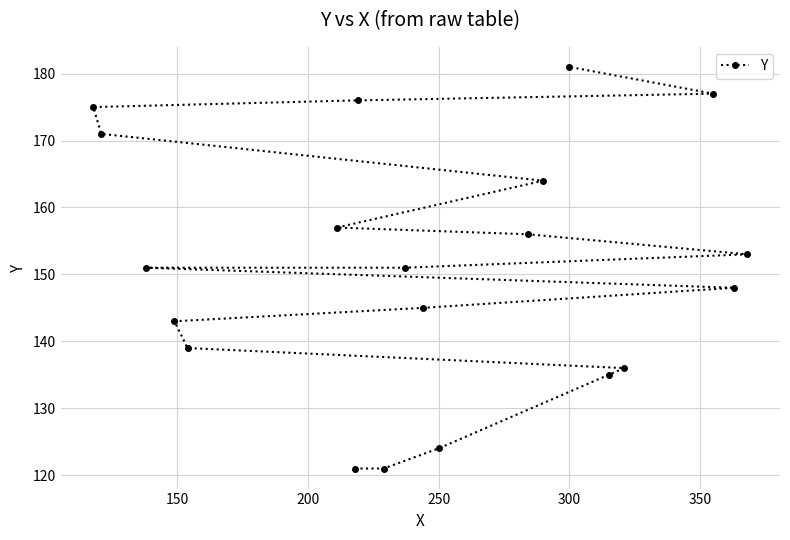

True or false: the data has more than 1 interior local peaks.

False